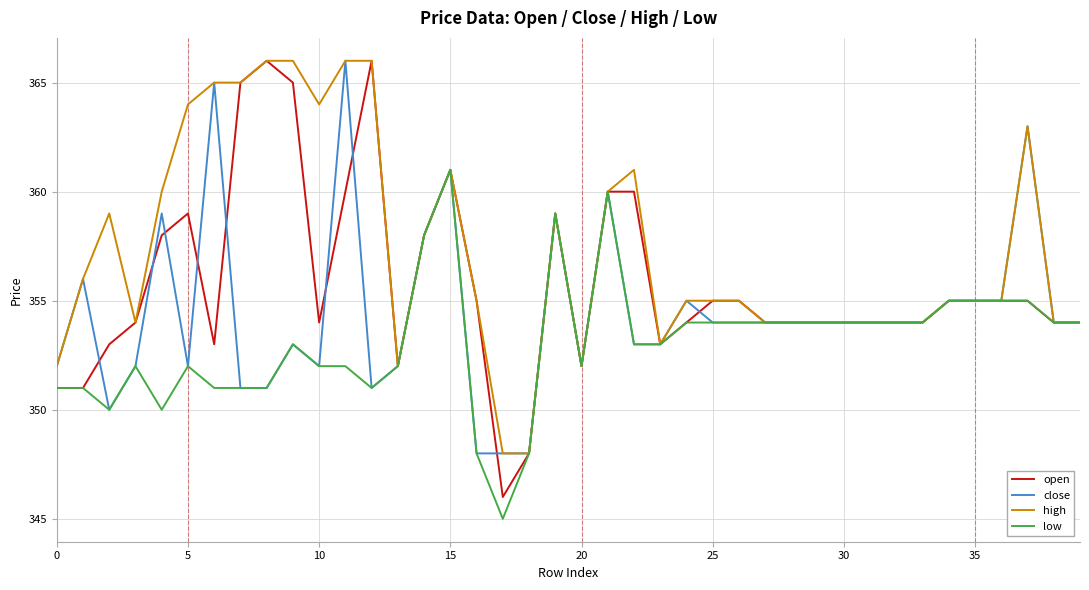

Which series has the widest spread of values?

open